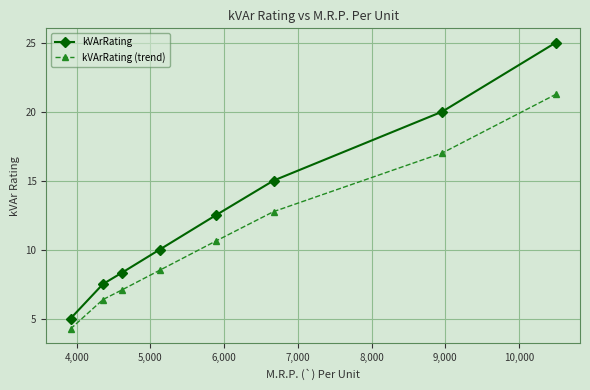

Which series has the largest range (max minus min)?

kVArRating